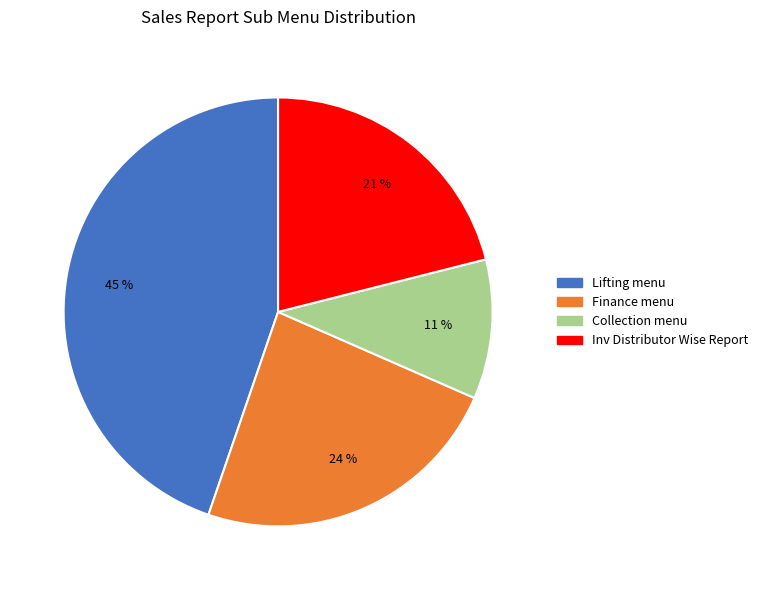

Between Collection menu and Lifting menu, which is larger?

Lifting menu